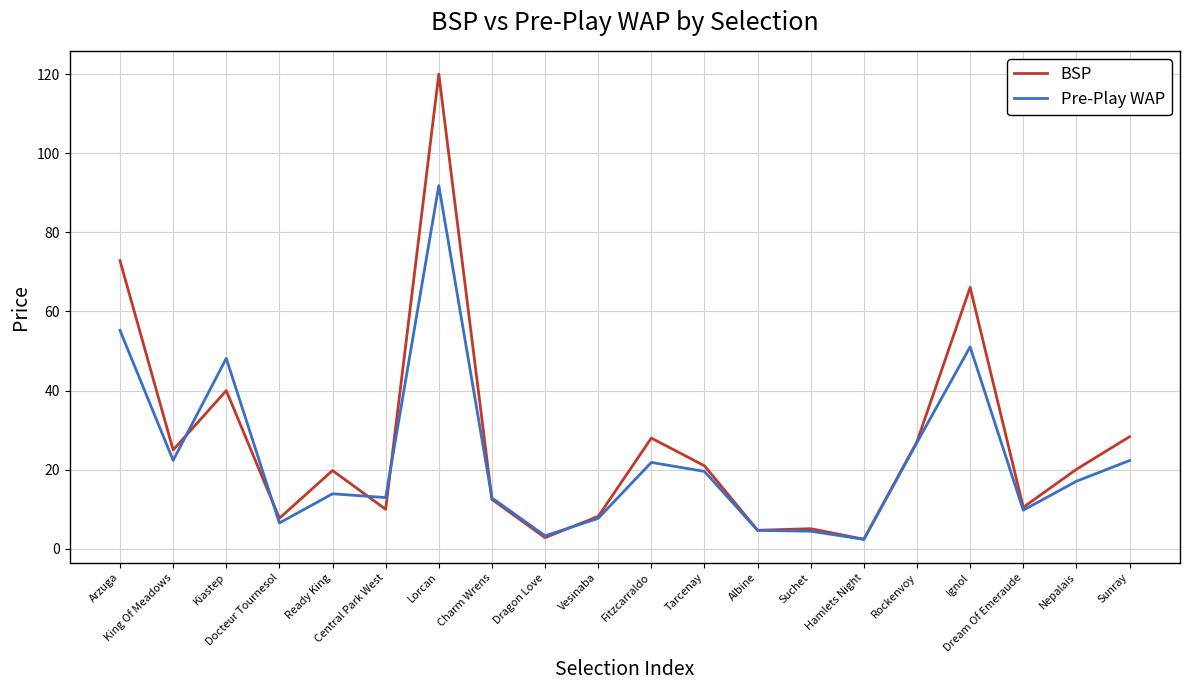

Rank the series by their average value, from highest to lowest.

BSP, Pre-Play WAP